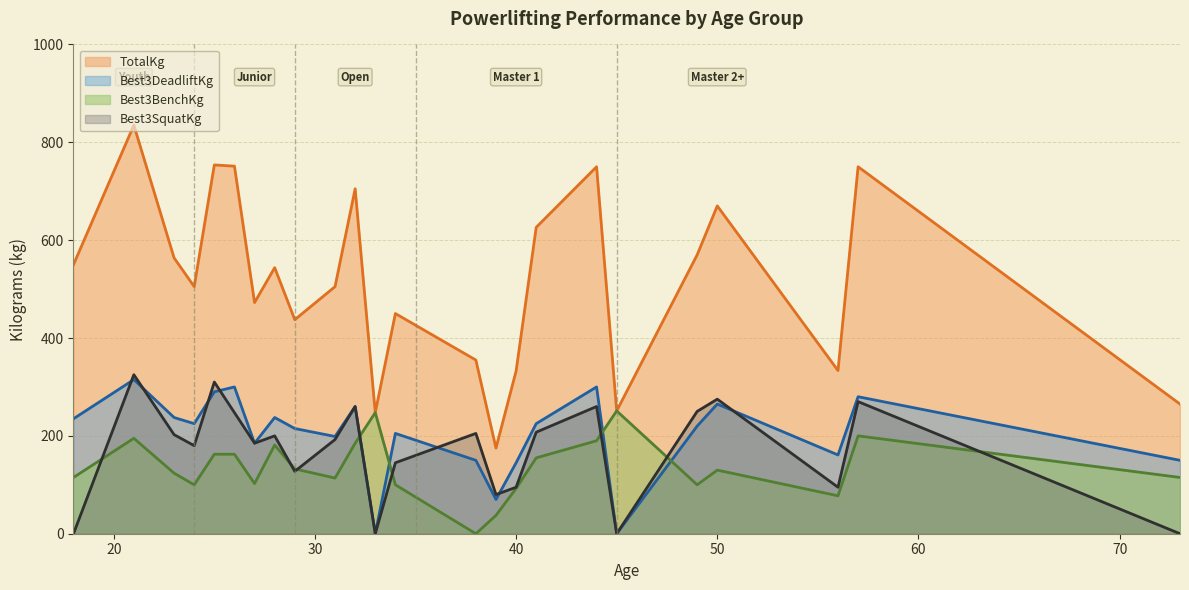

Which has a higher value, 25 or 40?

25